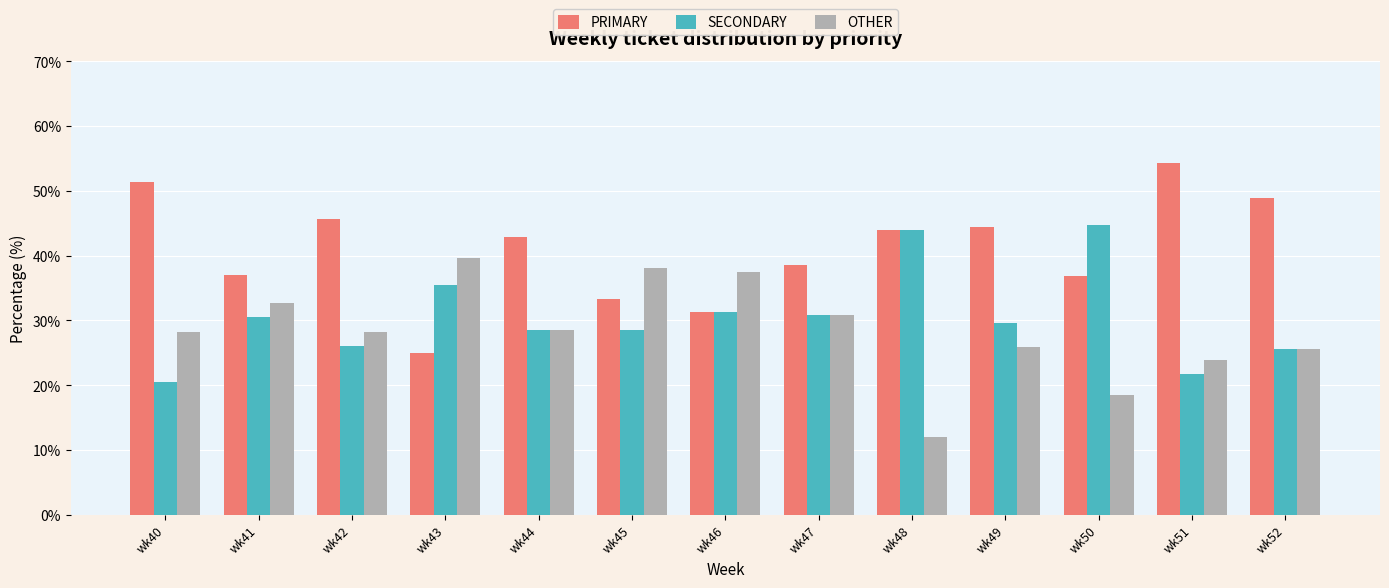

What is the difference between the second highest and second lowest values in the SECONDARY series?

22.3